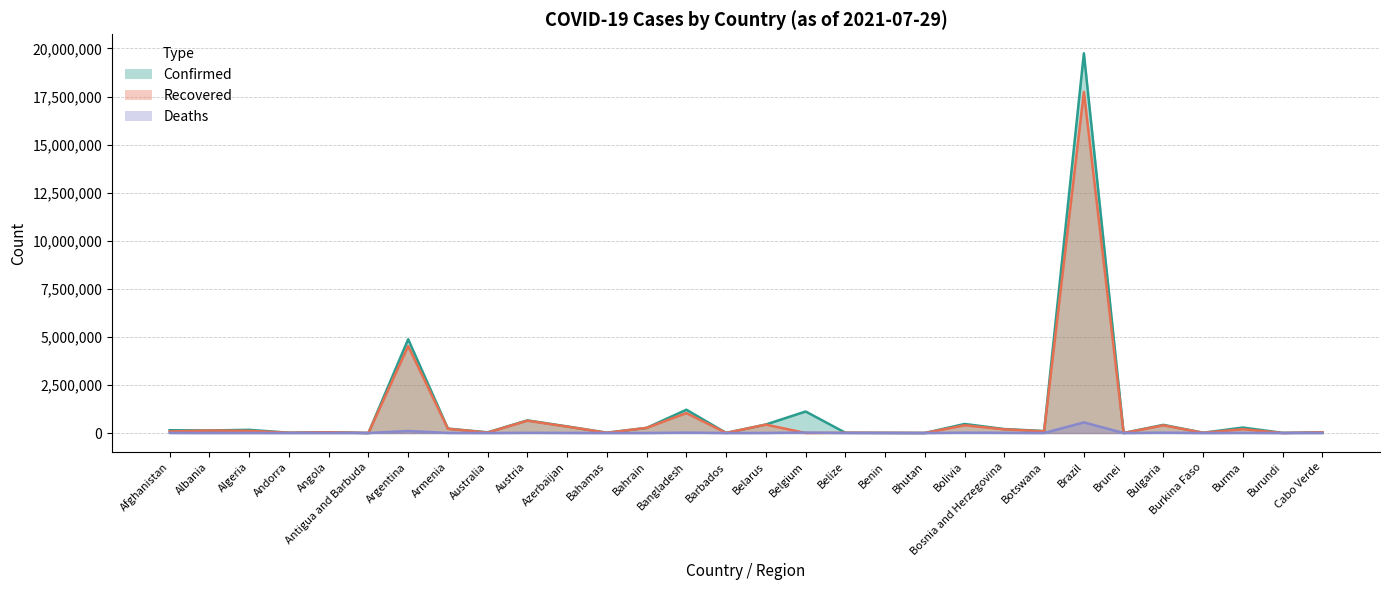

Where is the first local maximum for Deaths?

Algeria